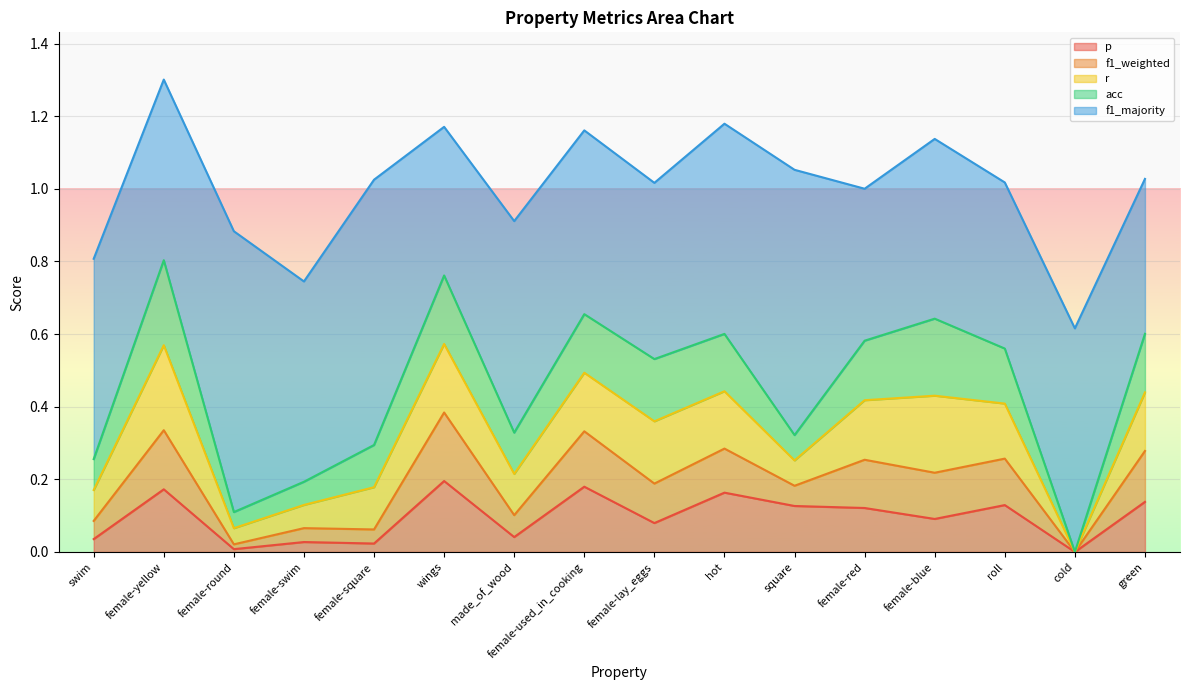

What is the difference between the maximum and minimum values in the r series?

0.2